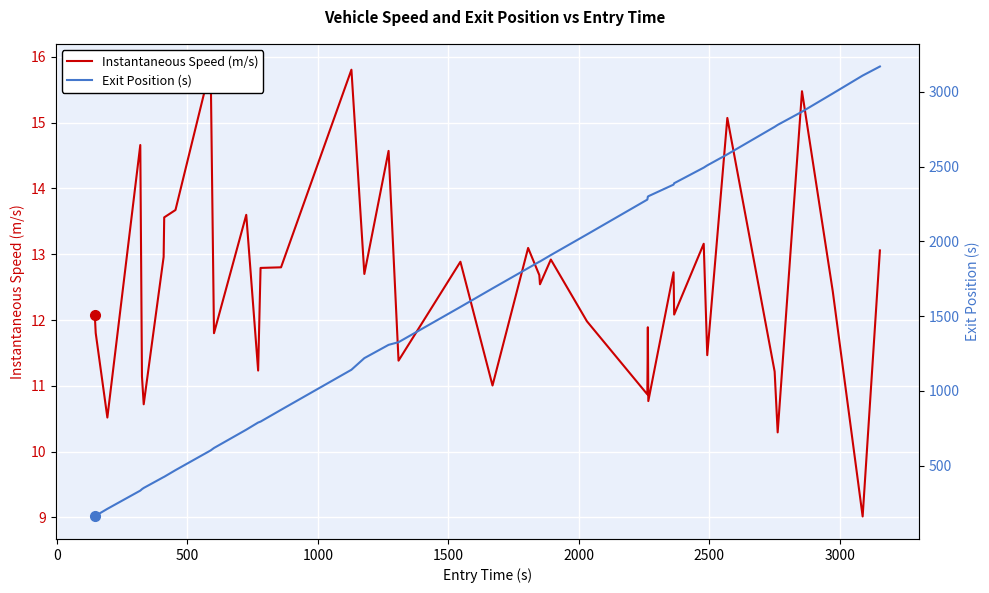

What are all the series names shown in the legend?

Instantaneous Speed (m/s), Exit Position (s)